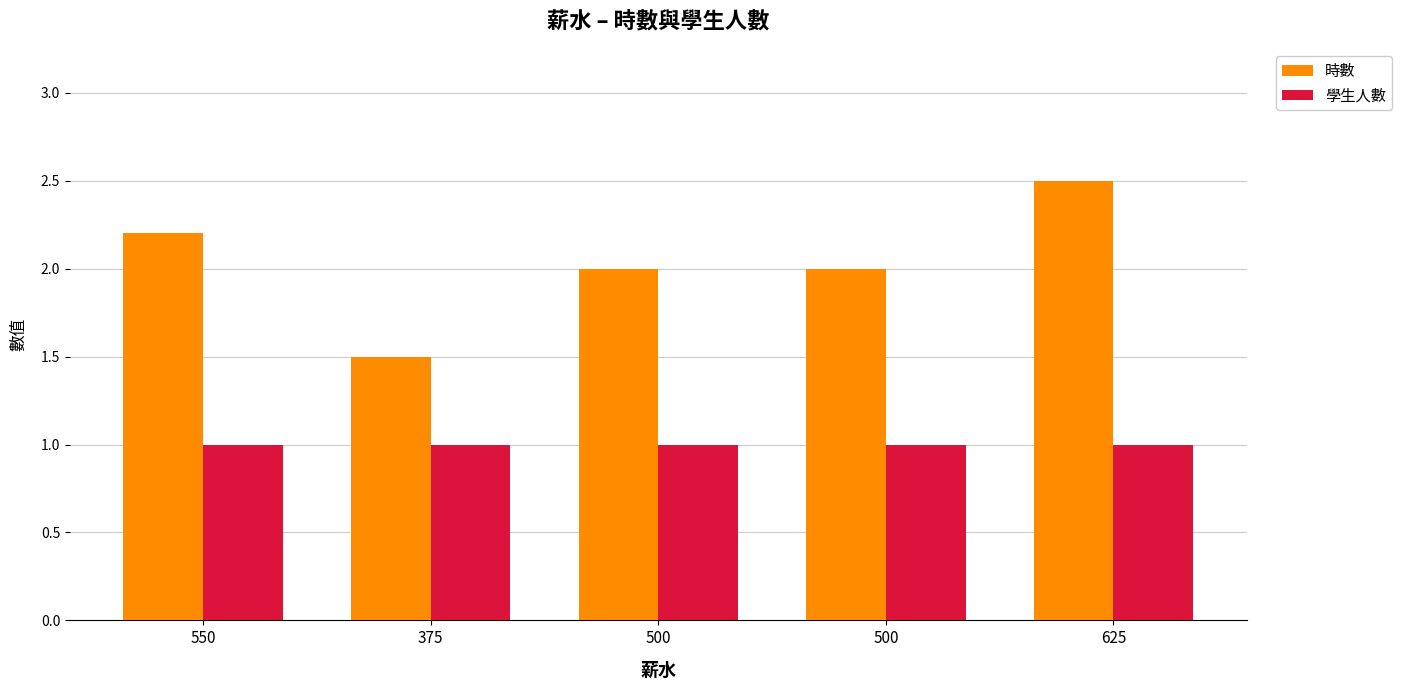

What are all the series names shown in the legend?

時數, 學生人數